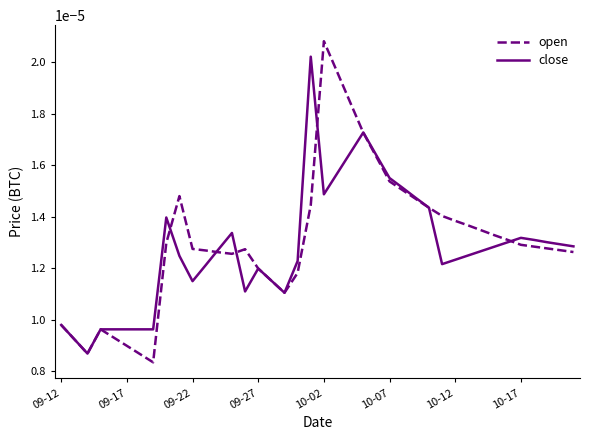

Count the number of categories in the chart.

40